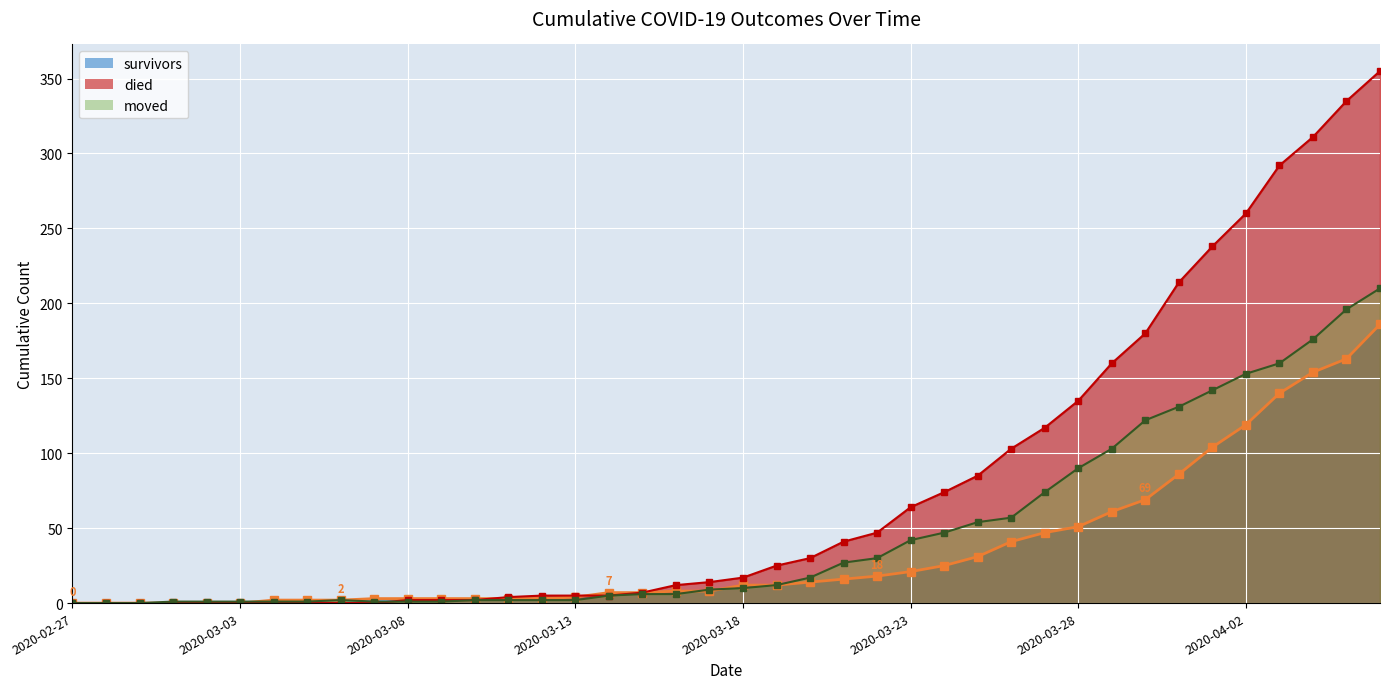

What is the difference between the maximum and minimum values in the died series?

355